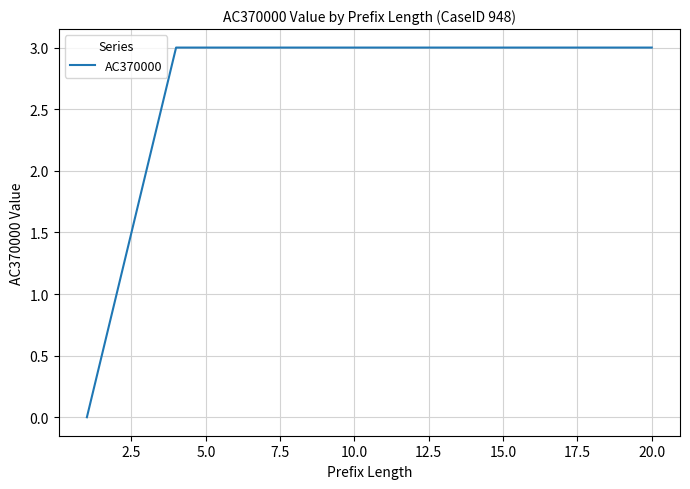

Does the chart have visible grid lines?

Yes